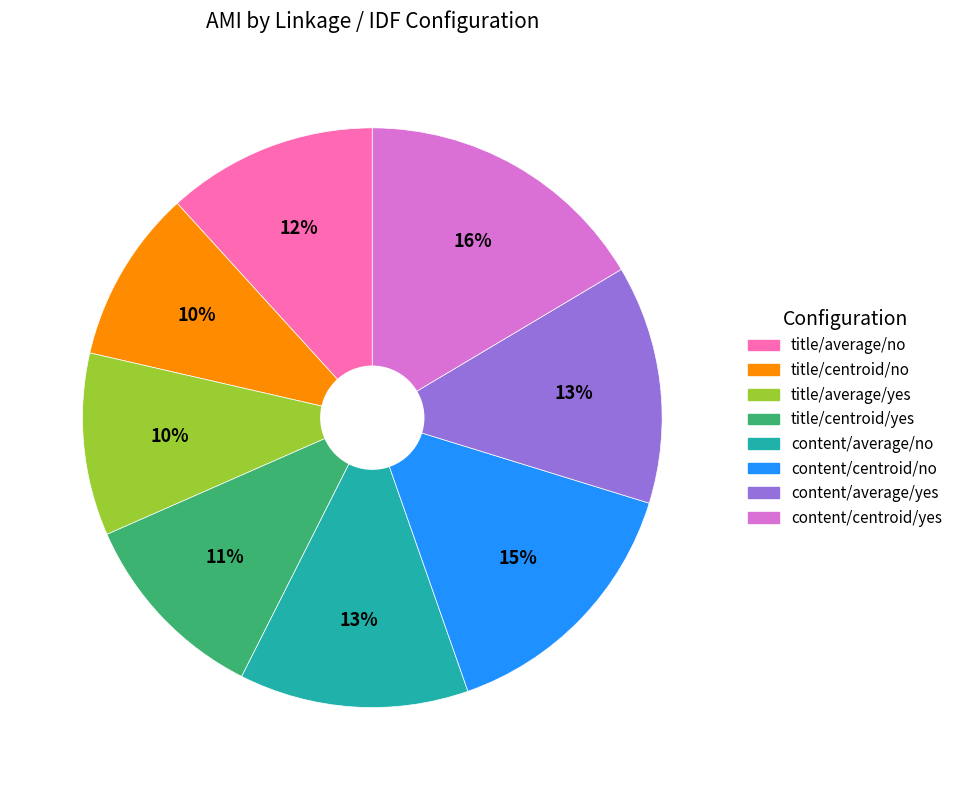

Combined, do content/centroid/yes and content/average/yes account for over 50%?

No